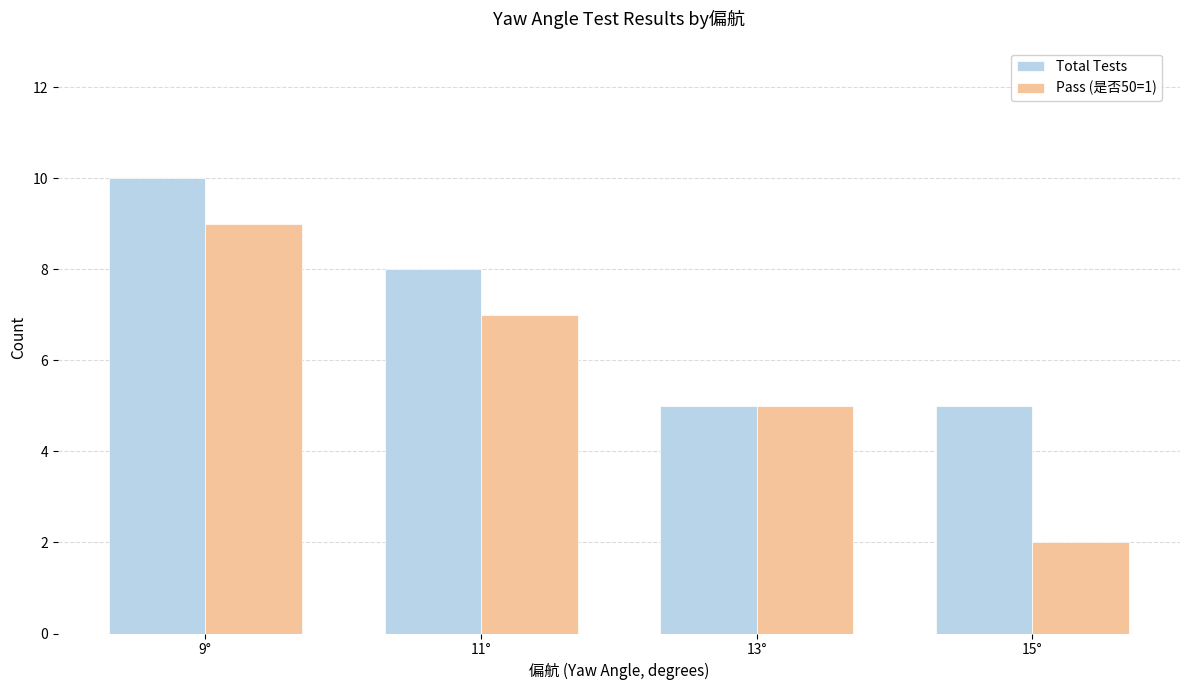

What are all the series names shown in the legend?

Total Tests, Pass (是否50=1)